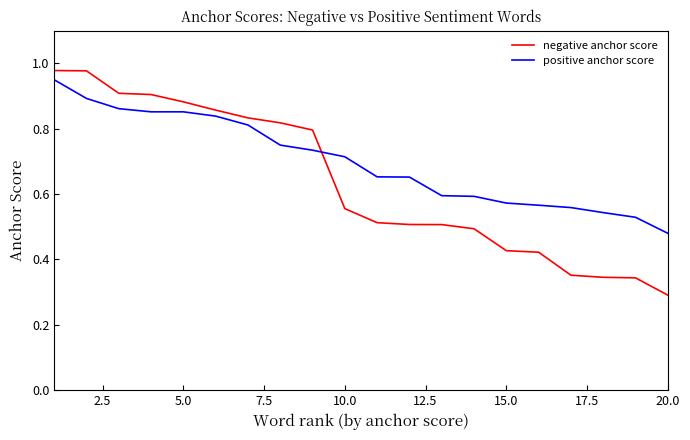

True or false: negative anchor score and positive anchor score intersect in this chart.

True